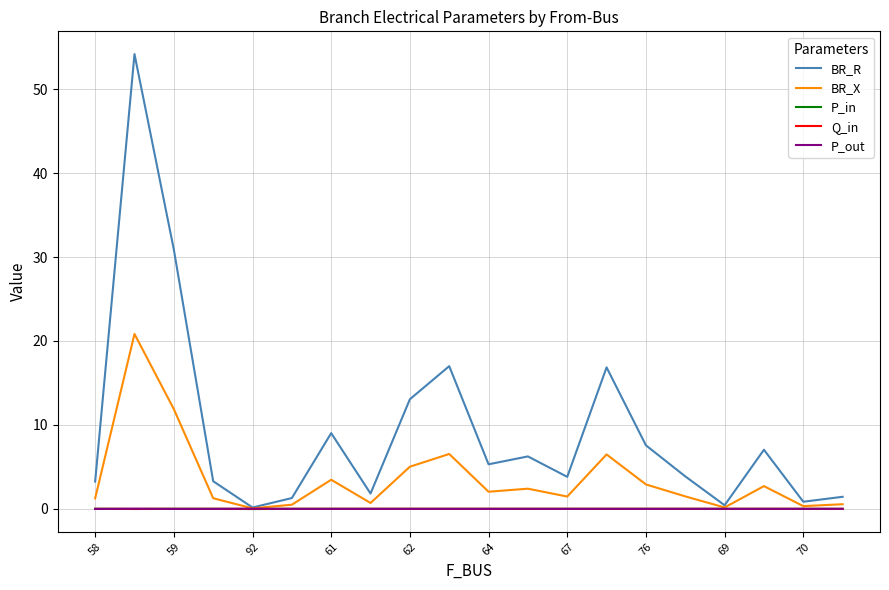

Which series has the largest range (max minus min)?

BR_R